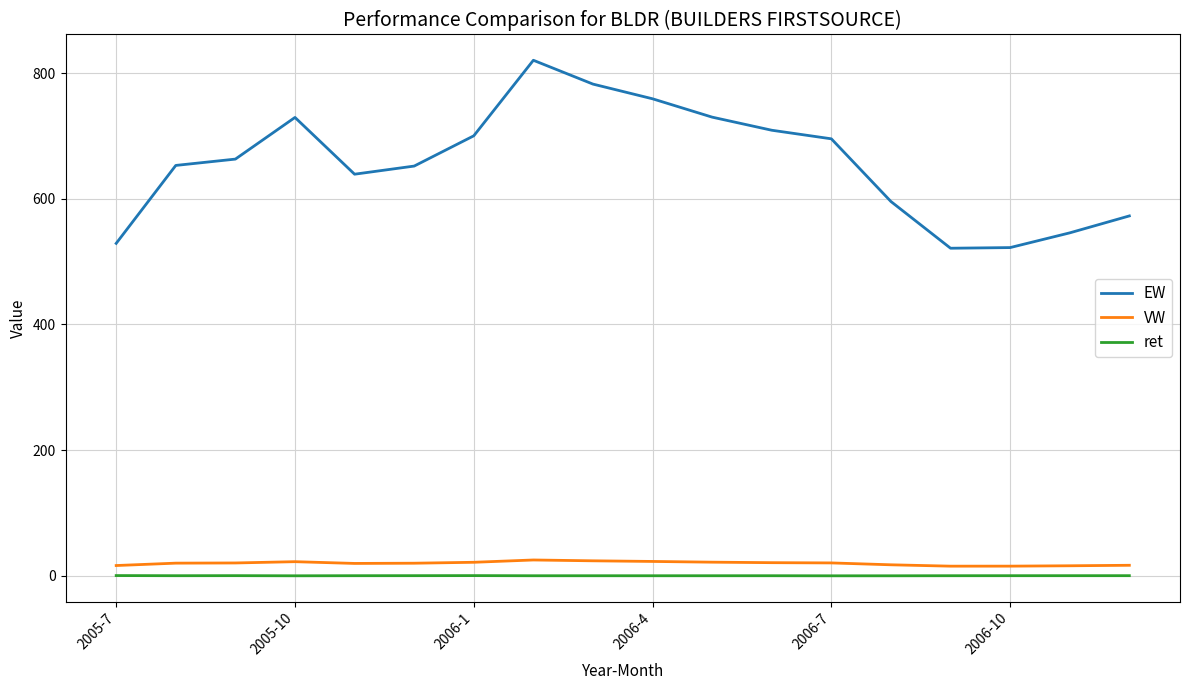

What are all the series names shown in the legend?

EW, VW, ret